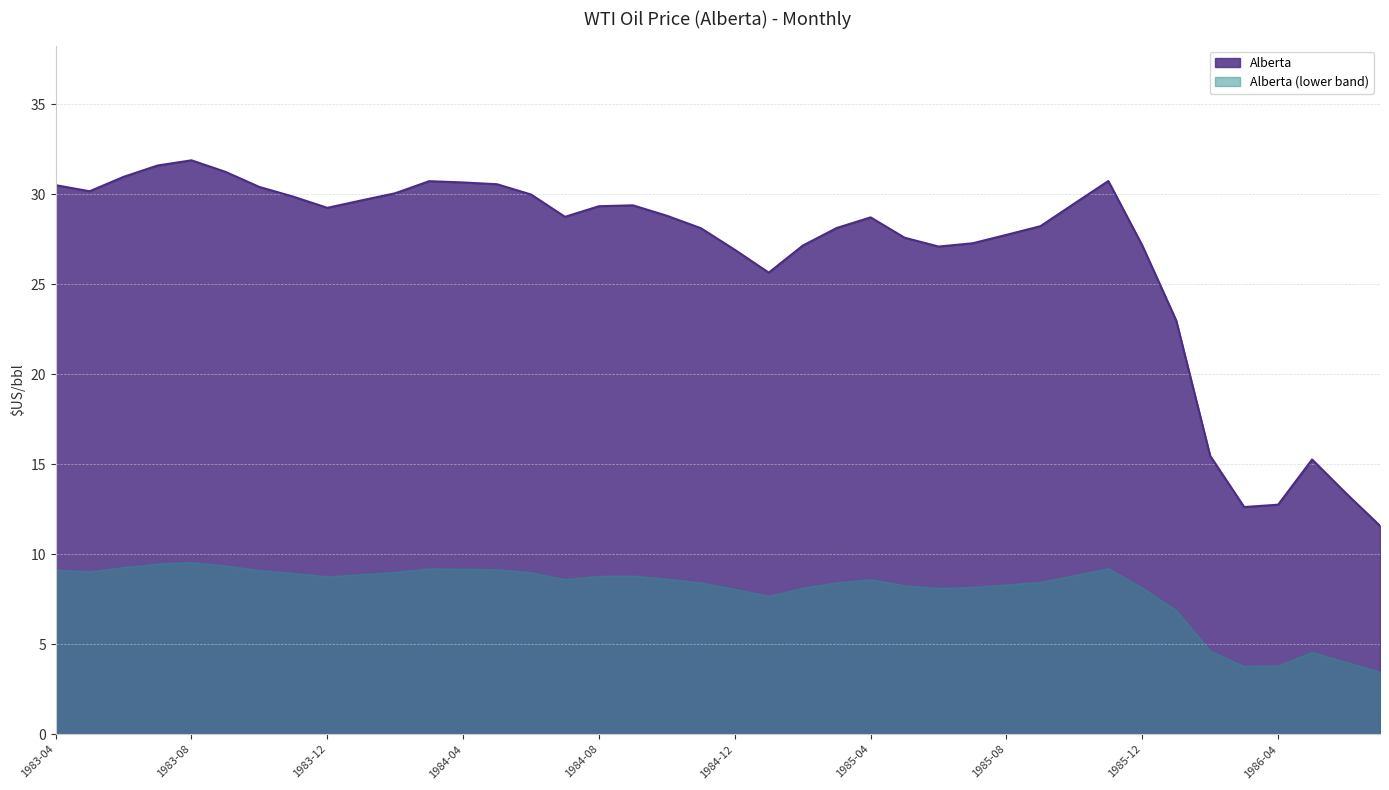

What position from the right is 1986-06?

2